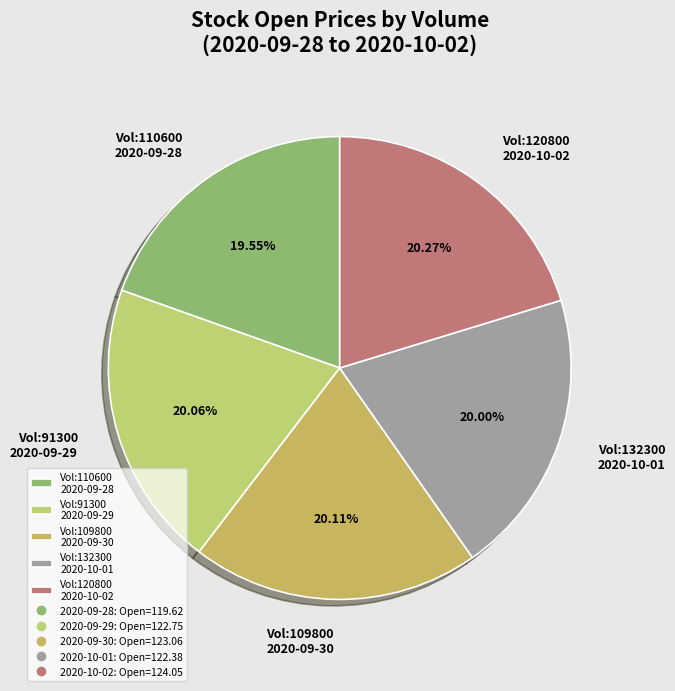

Between Vol:120800 2020-10-02 and Vol:110600 2020-09-28, which is larger?

Vol:120800 2020-10-02